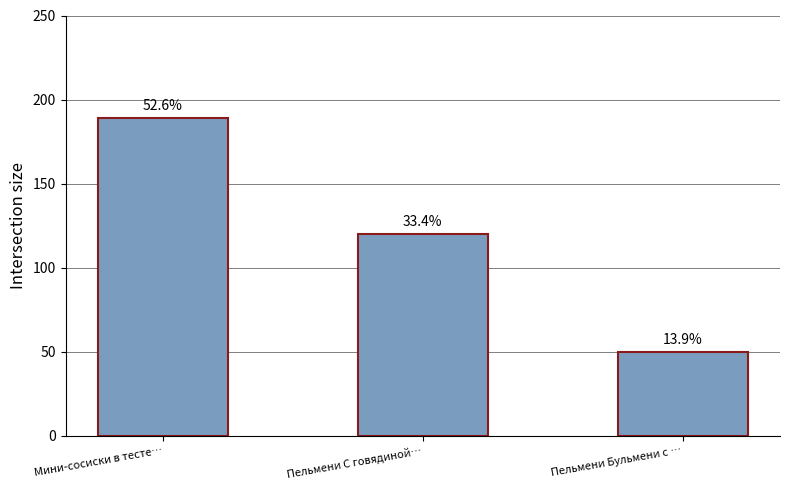

How many bars are there in total?

3